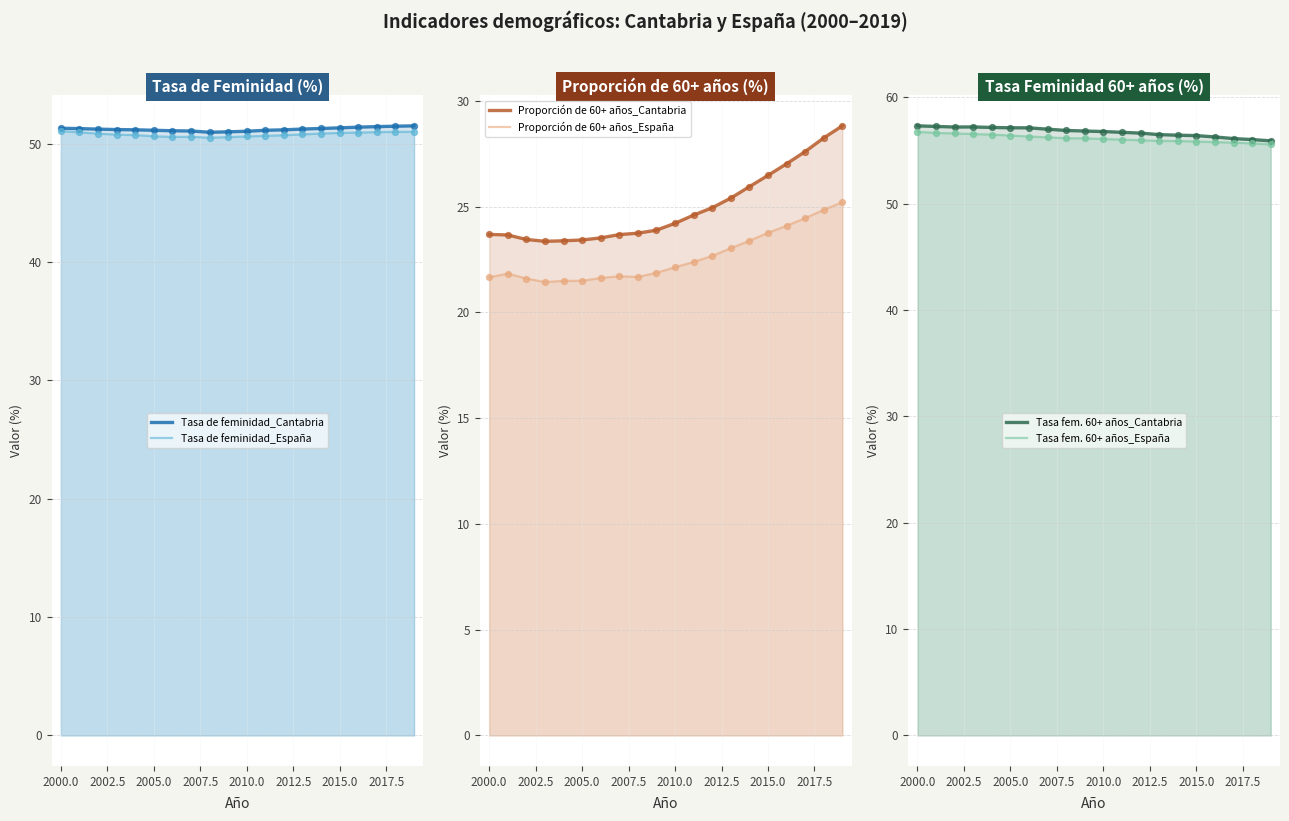

At how many categories does at least one series exceed 51?

20